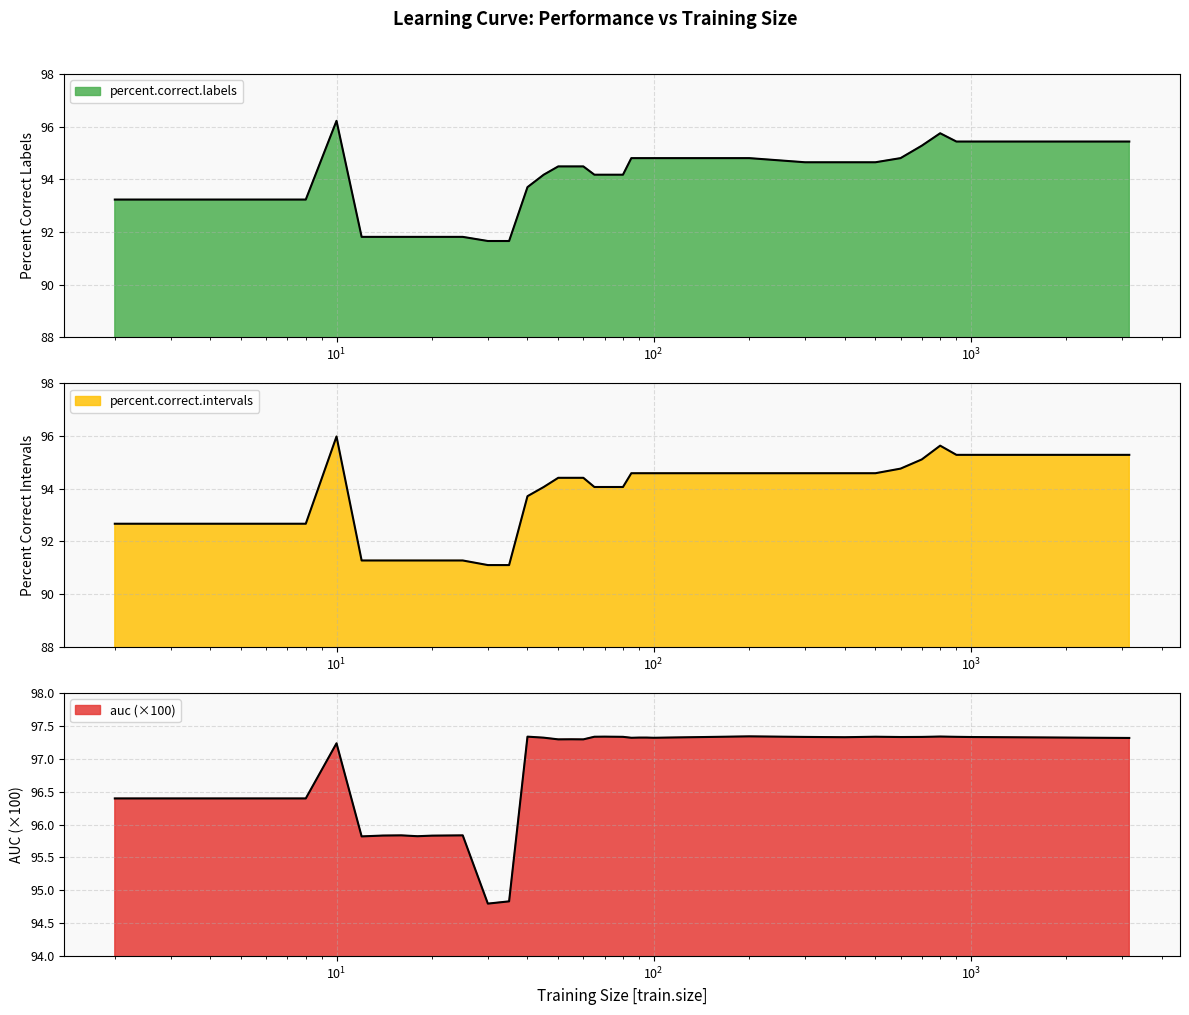

What is the sum of the percent.correct.intervals values at 900 and 200?

189.9